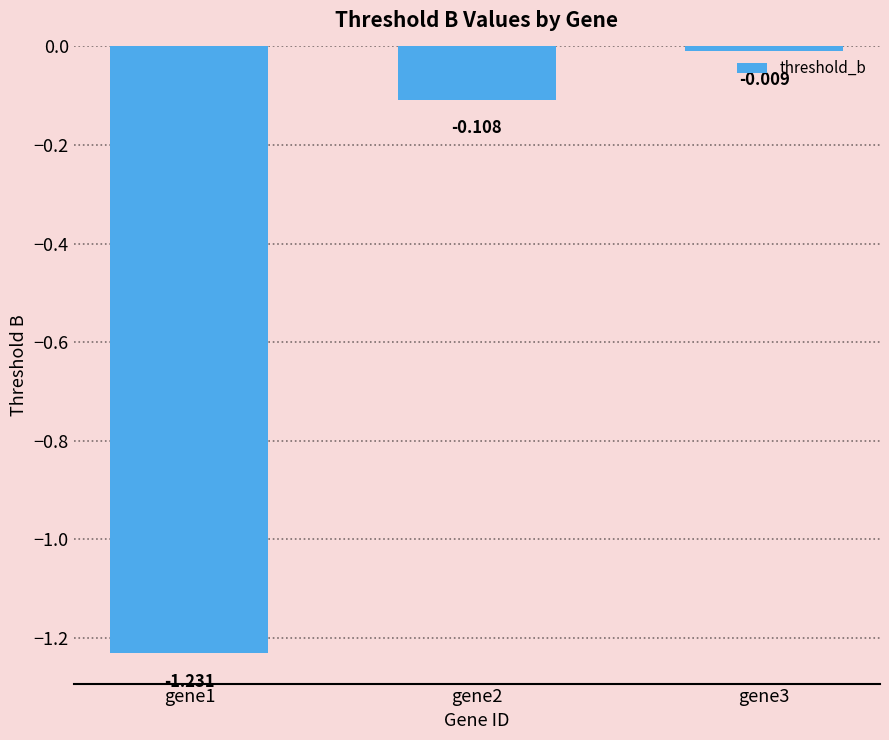

Which has a higher value, gene3 or gene2?

gene3